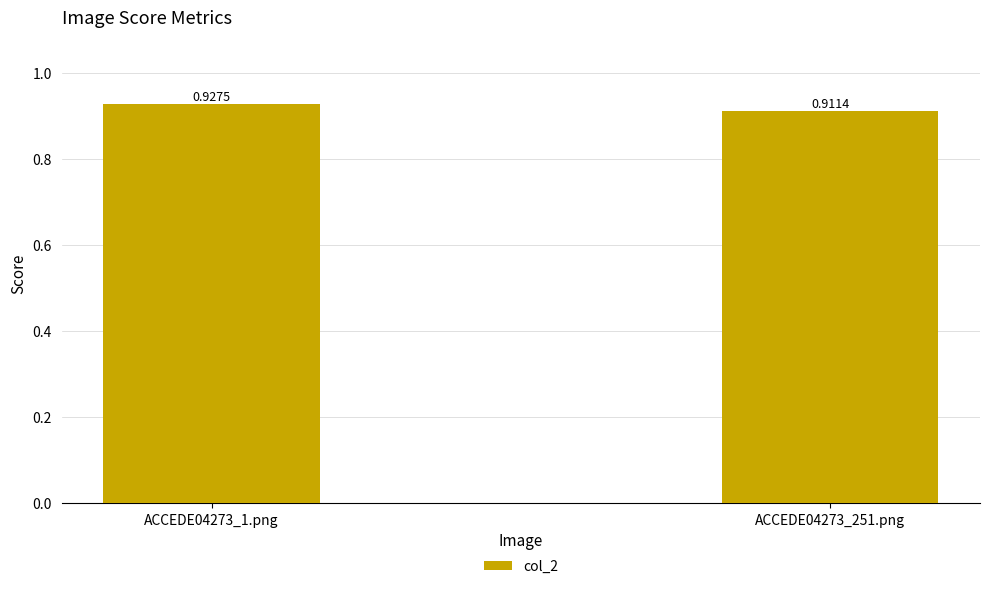

Count the values in the range 0 to 1.

2